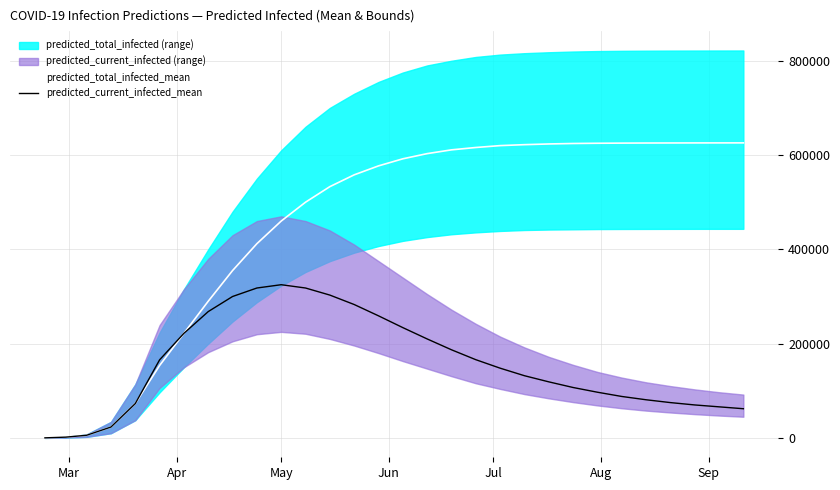

True or false: predicted_total_infected_mean and predicted_current_infected_mean intersect in this chart.

False